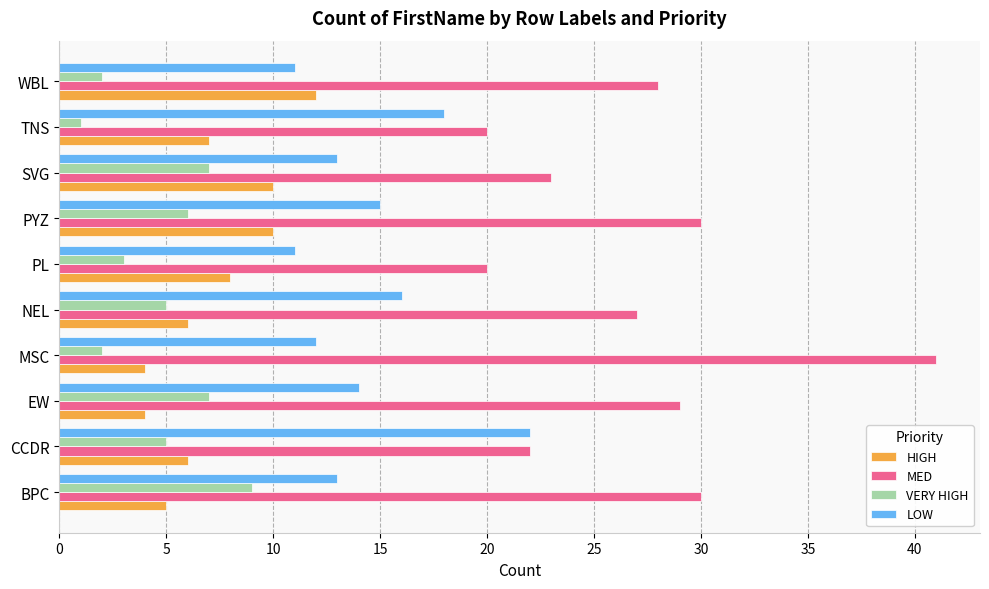

Which series has the widest spread of values?

MED